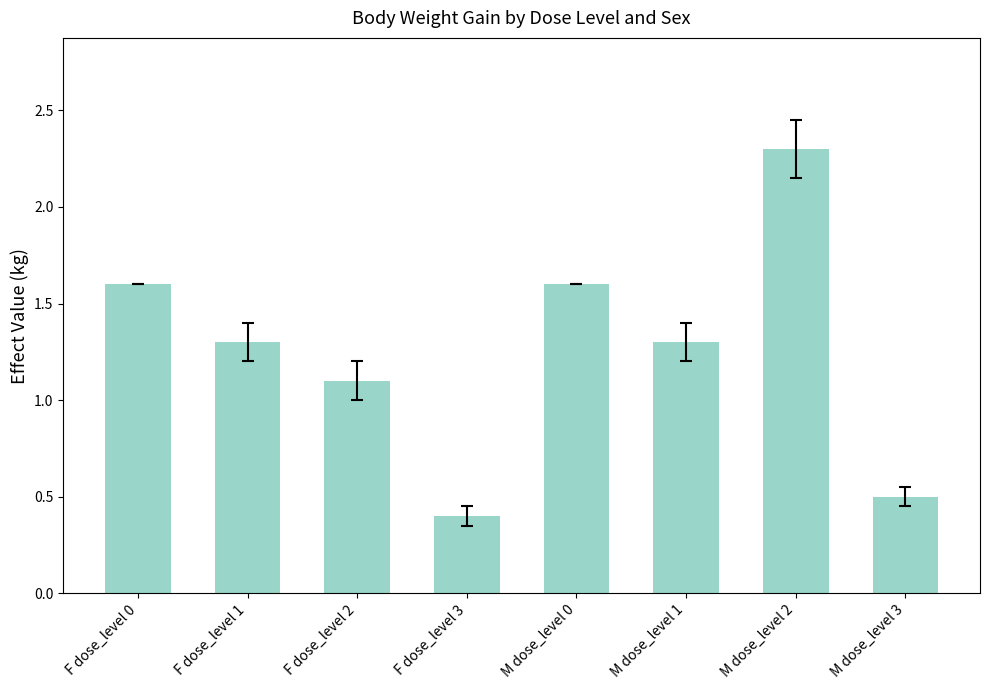

What is the difference between the maximum and second lowest values?

1.8